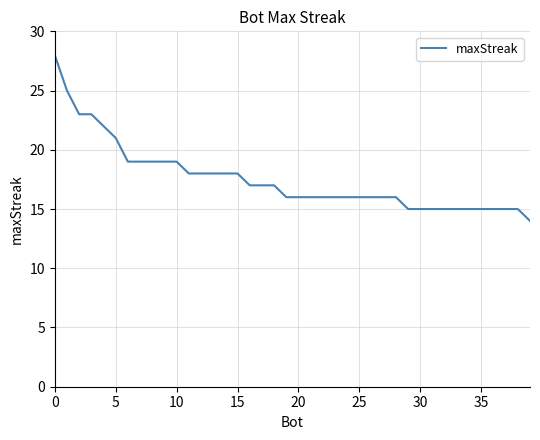

What is the minimum value shown in the chart?

14